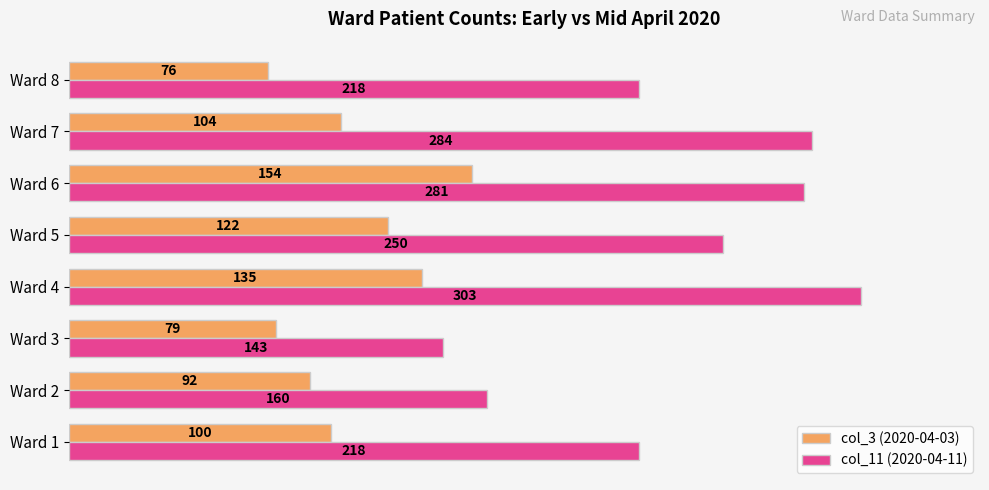

What is the total value across all series at Ward 7?

388